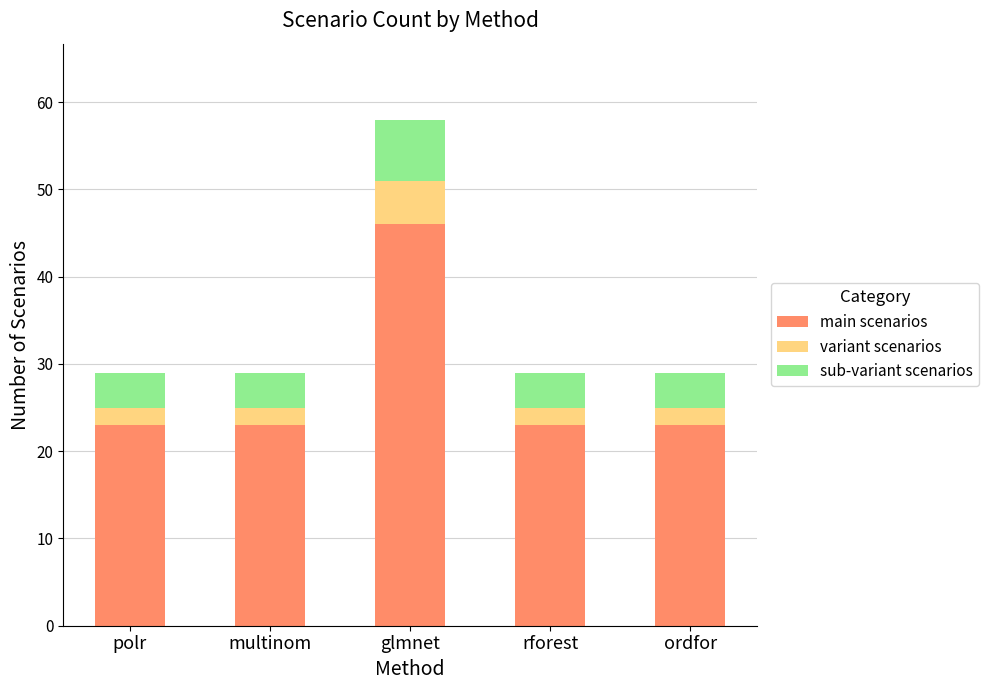

The value of main scenarios at glmnet is 16. True or false?

False